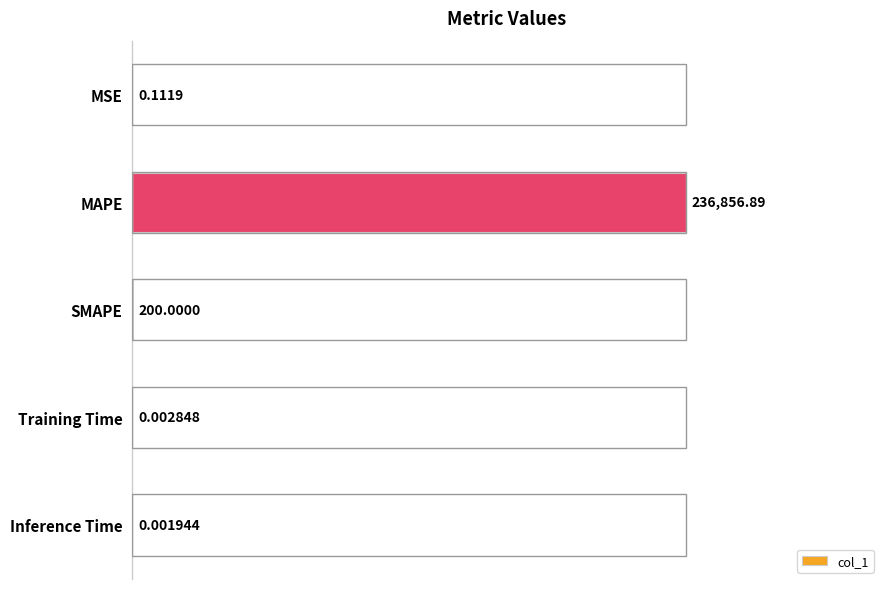

List the labels in order of value, smallest first.

Inference Time, Training Time, MSE, SMAPE, MAPE